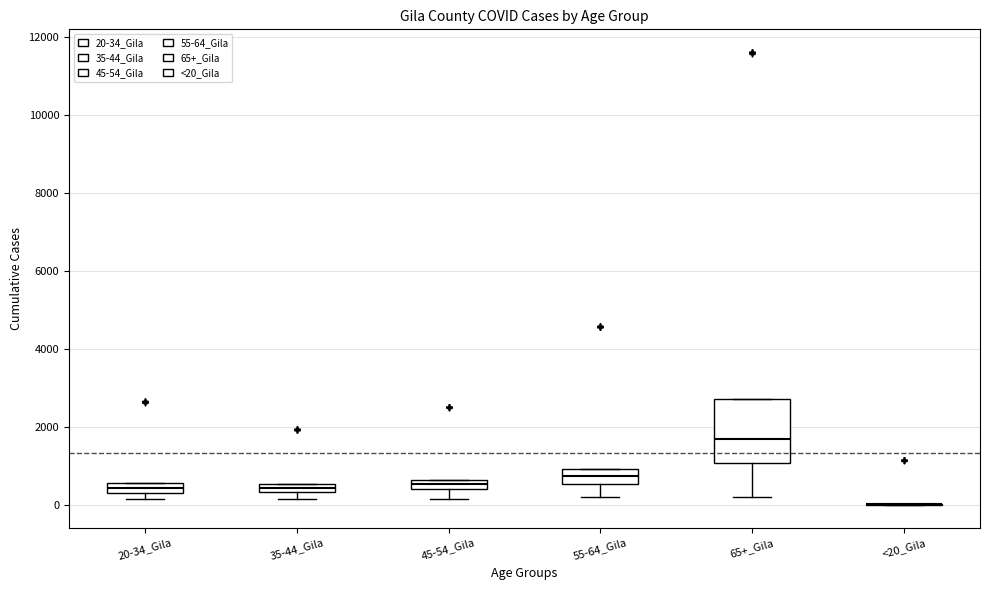

Where is the upper edge of the box for 45-54_Gila on the y-axis? The values are not printed on the chart, so give them approximately, as read against the axis.

600